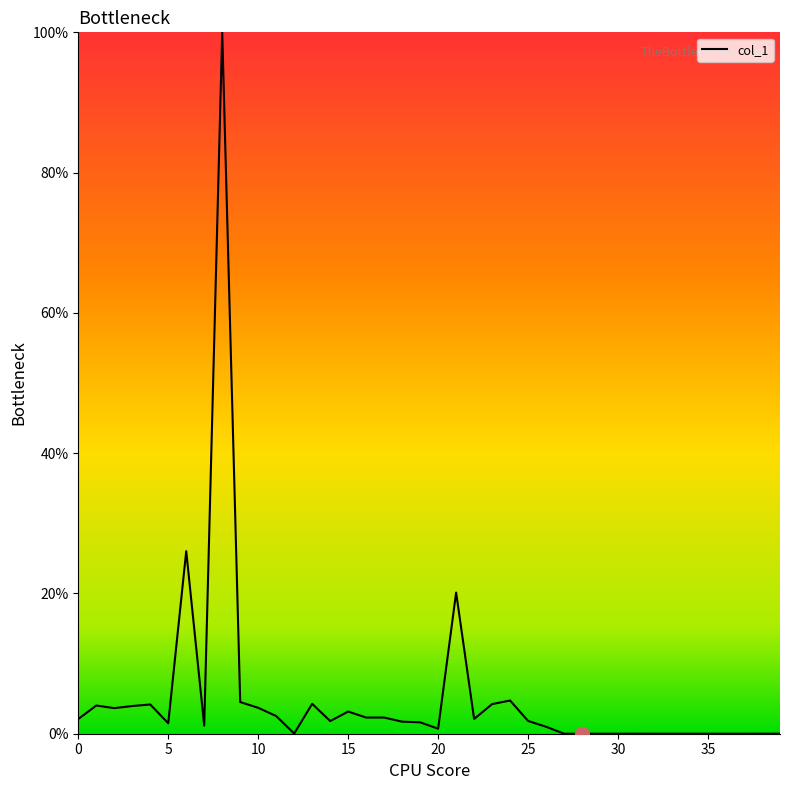

Is this an area chart (filled region under the line)?

No